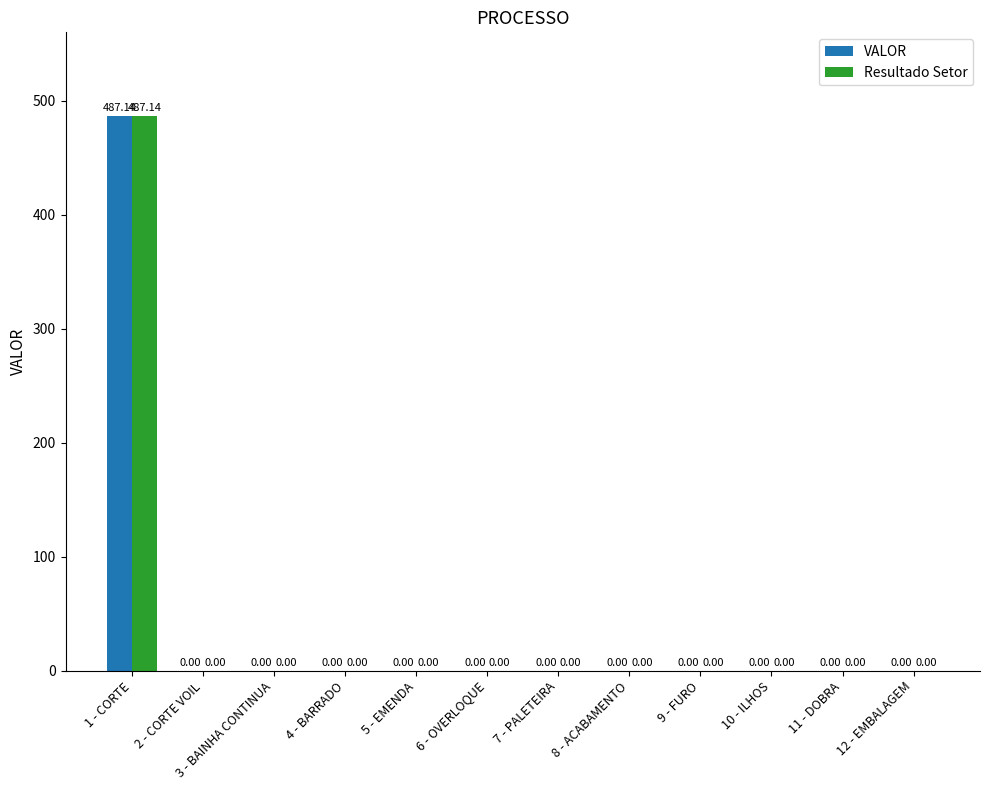

The value of Resultado Setor at 10 - ILHOS is -331.9. True or false?

False